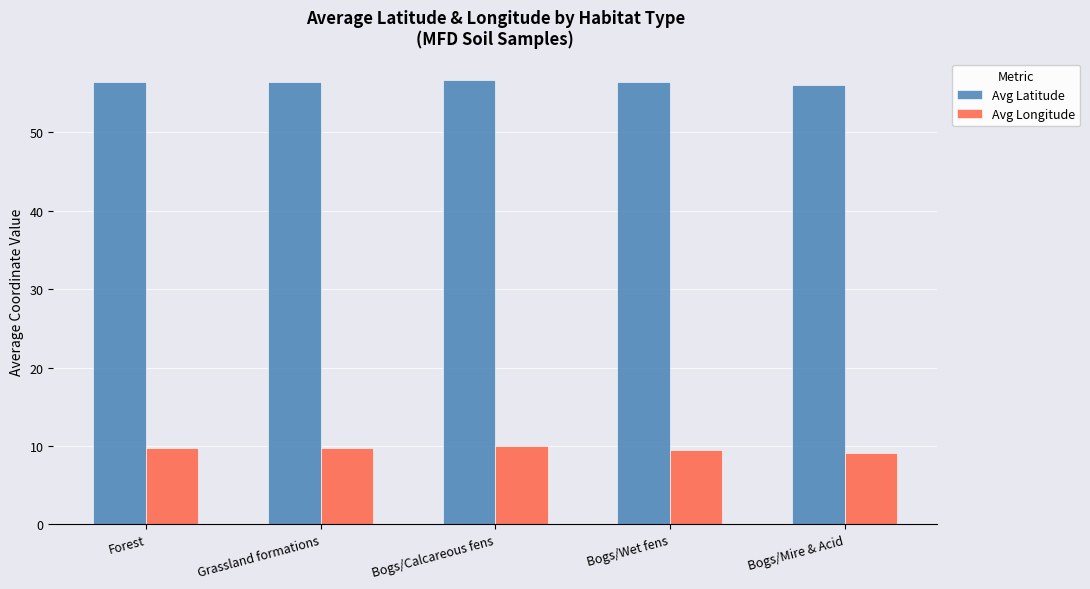

Rank the series at Bogs/Calcareous fens from highest to lowest value.

Avg Latitude, Avg Longitude